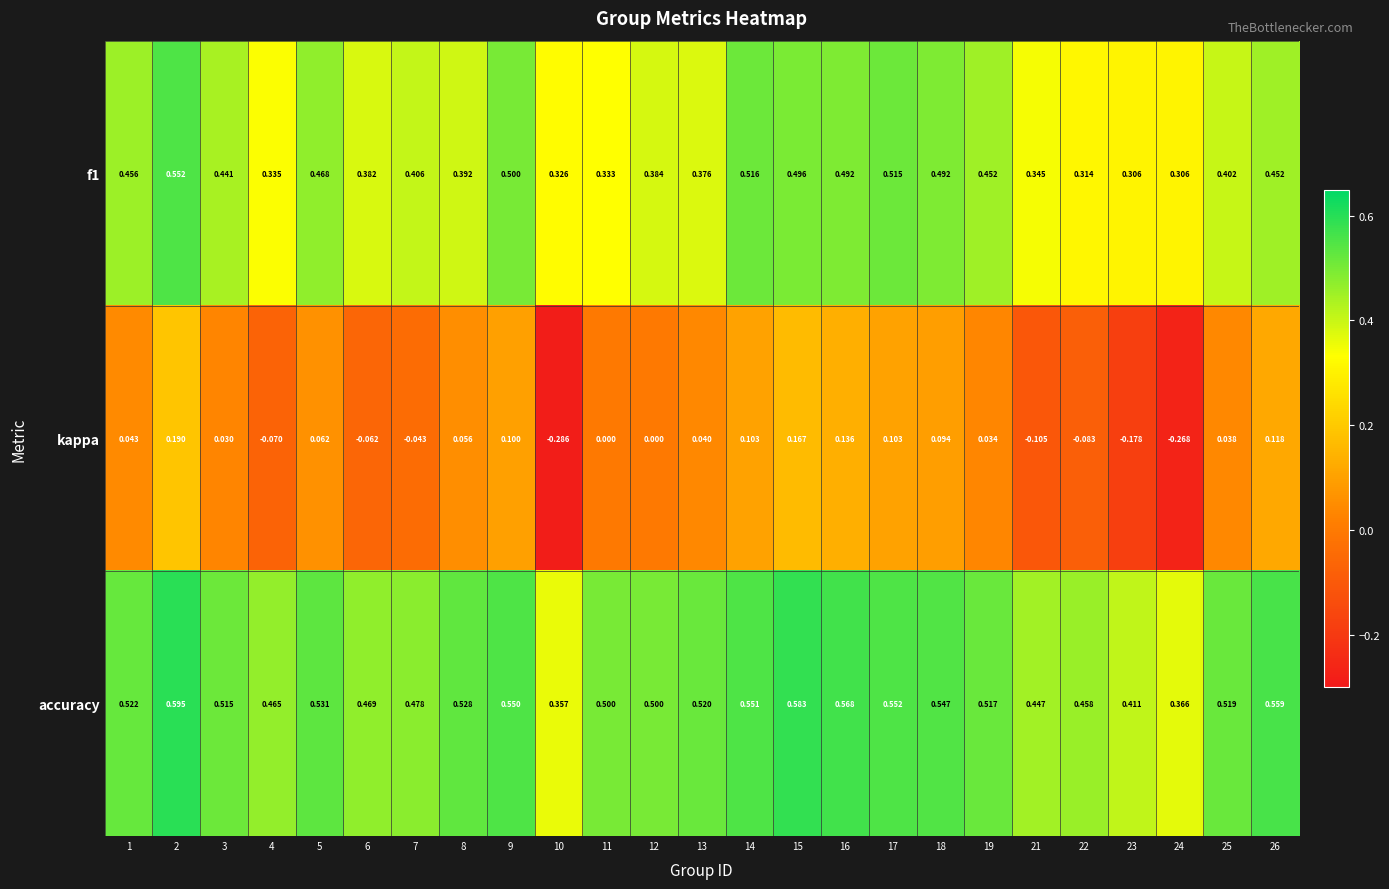

Rank the series by their maximum value, from lowest to highest.

kappa, f1, accuracy